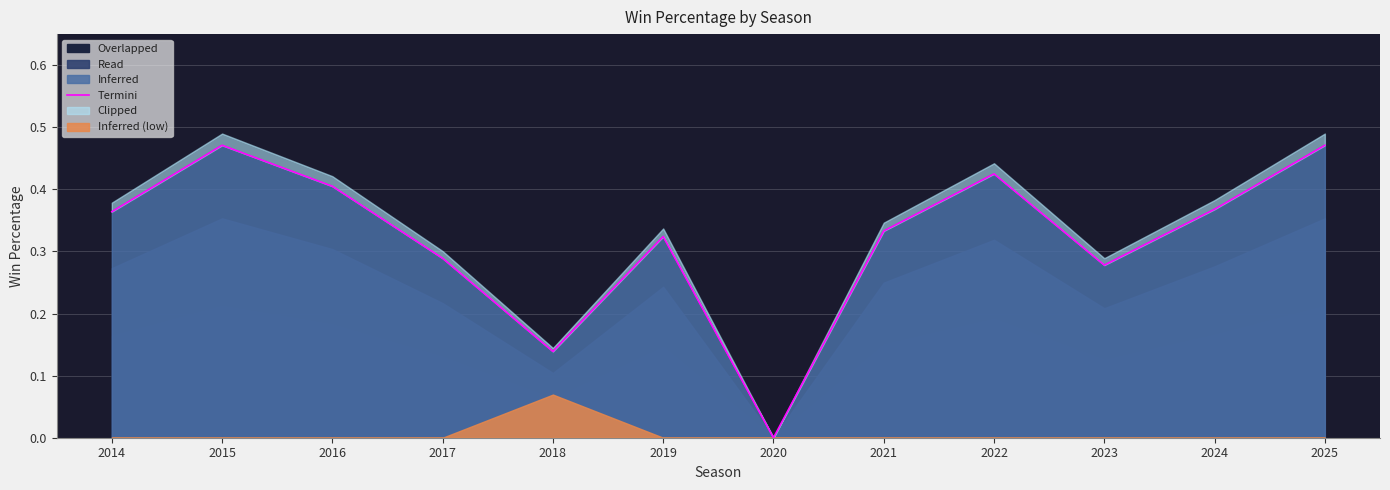

Which label corresponds to the smallest value in the chart?

2020